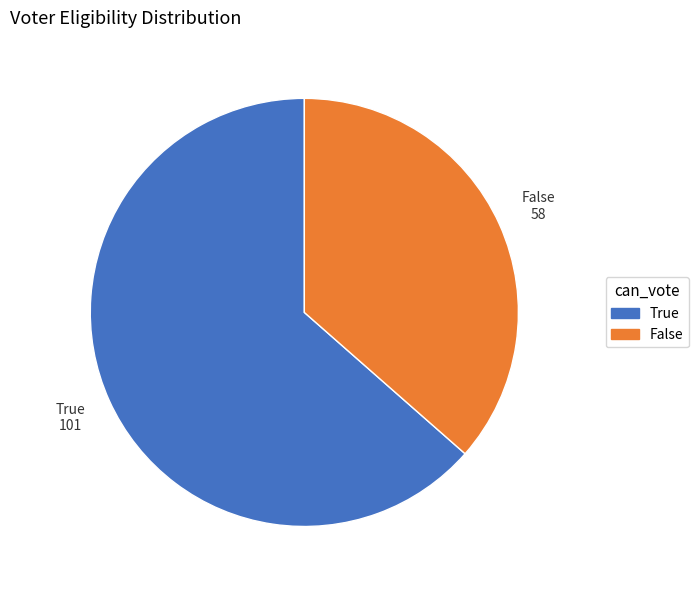

Does False represent more than half of the total?

No